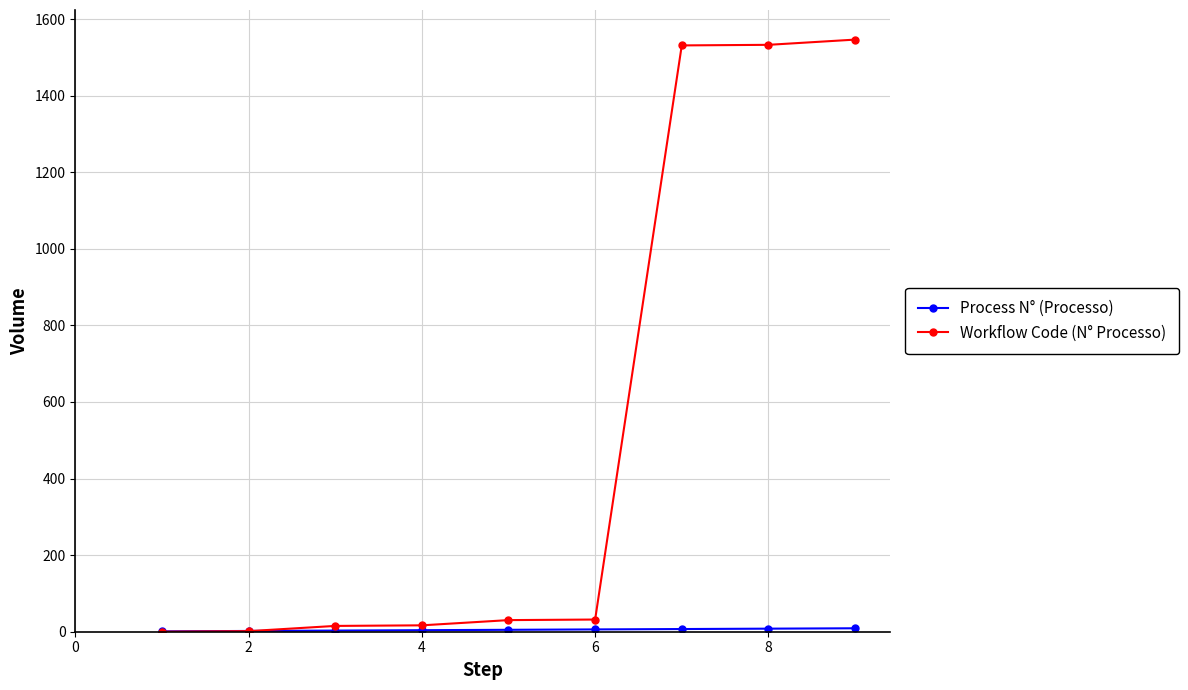

Which series has the largest range (max minus min)?

Workflow Code (N° Processo)